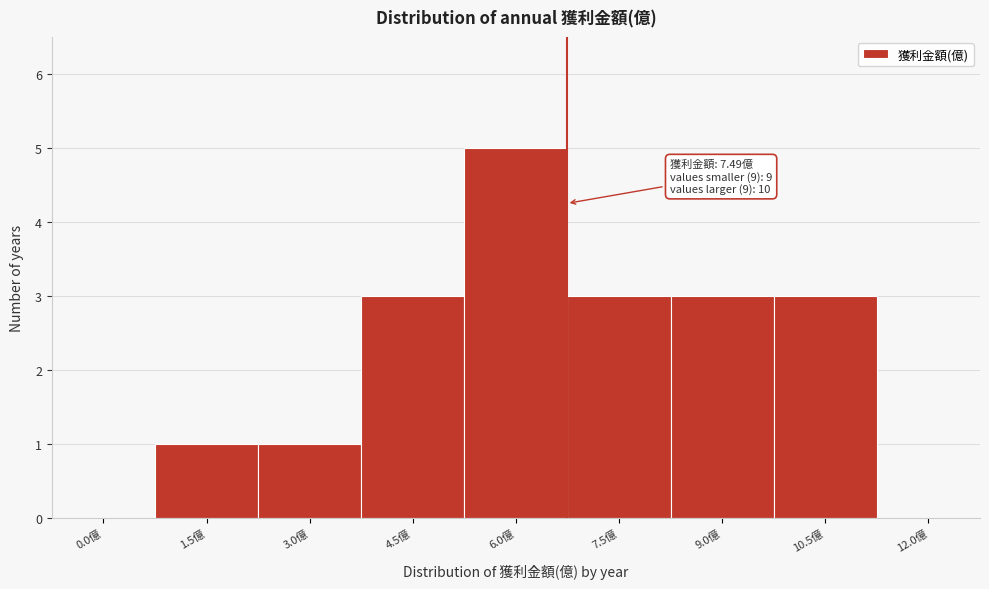

Reading left to right, list all the values displayed in this chart.

0.0億=0	1.5億=1	3.0億=1	4.5億=3	6.0億=5	7.5億=3	9.0億=3	10.5億=3	12.0億=0